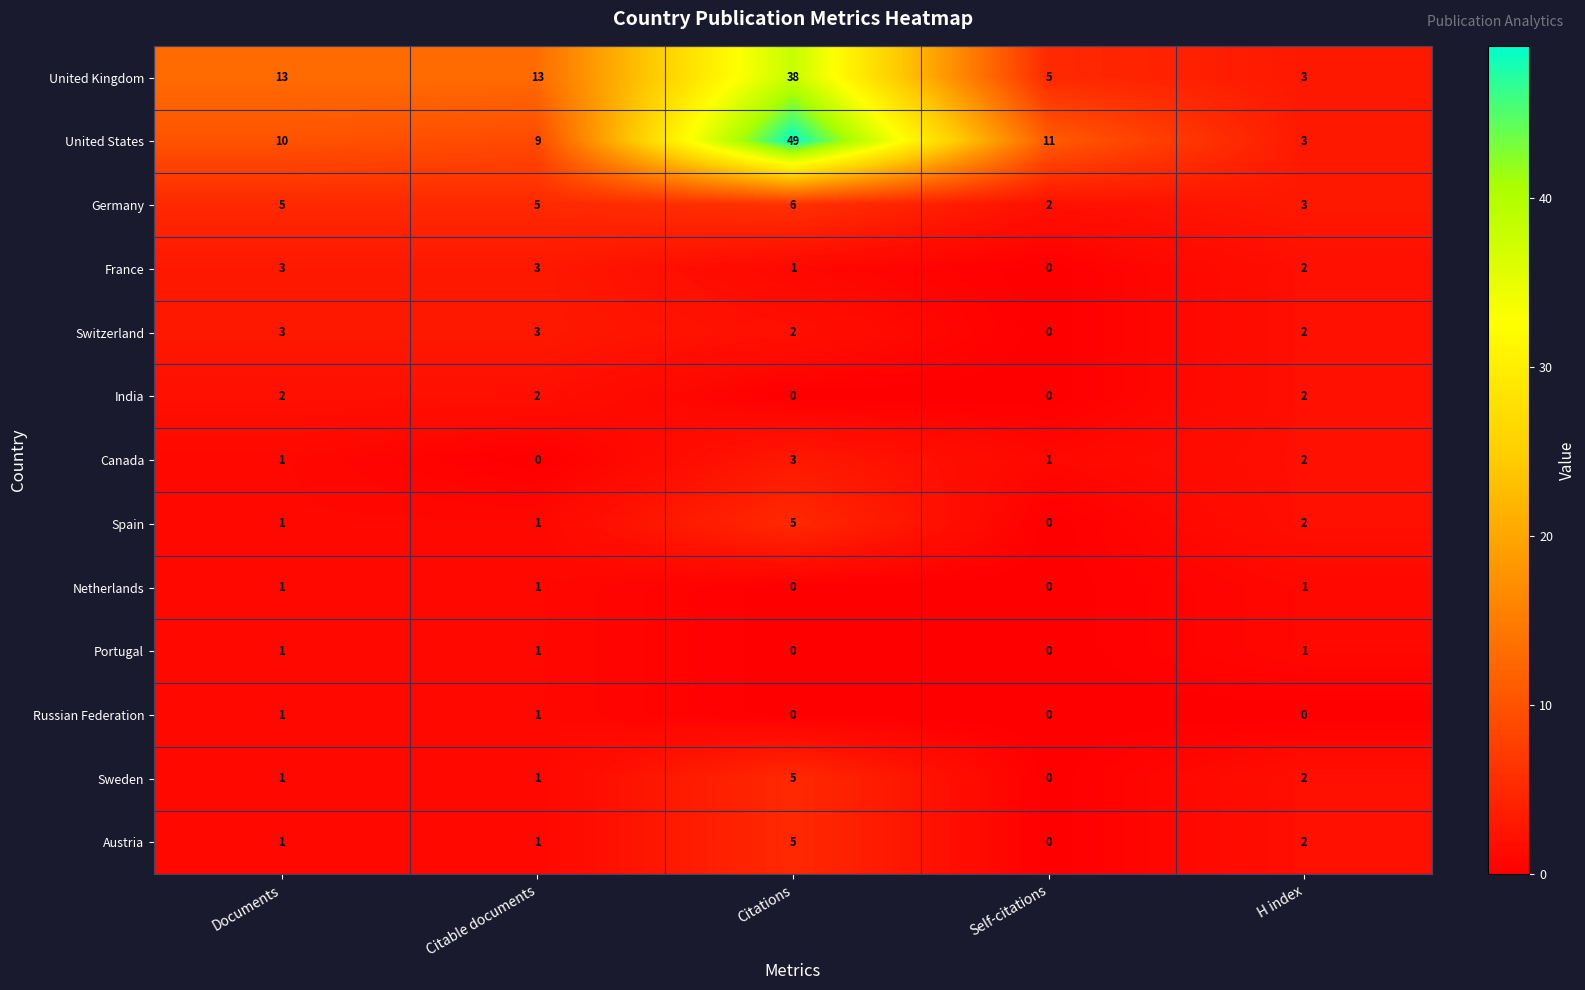

At which label is United States closest to 26?

Self-citations